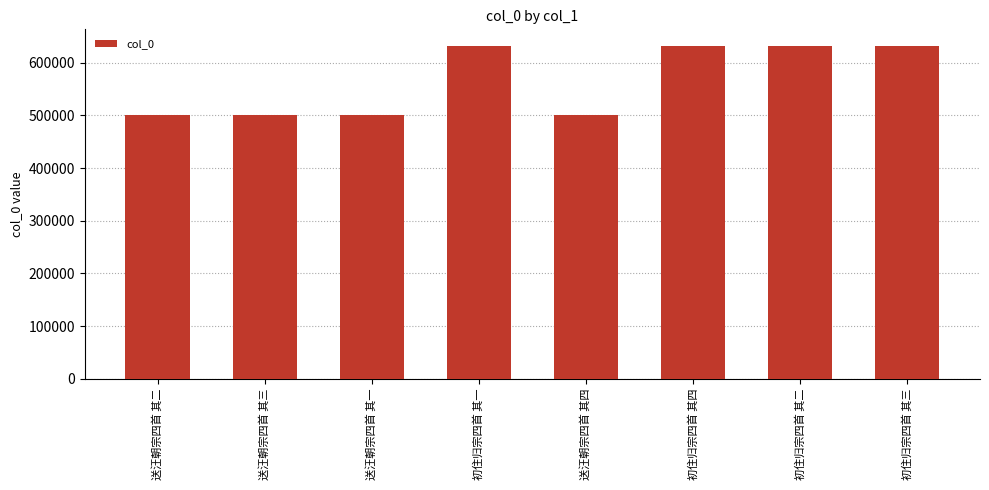

What is the change in value from 送汪朝宗四首 其一 to 初住归宗四首 其四?

+131105